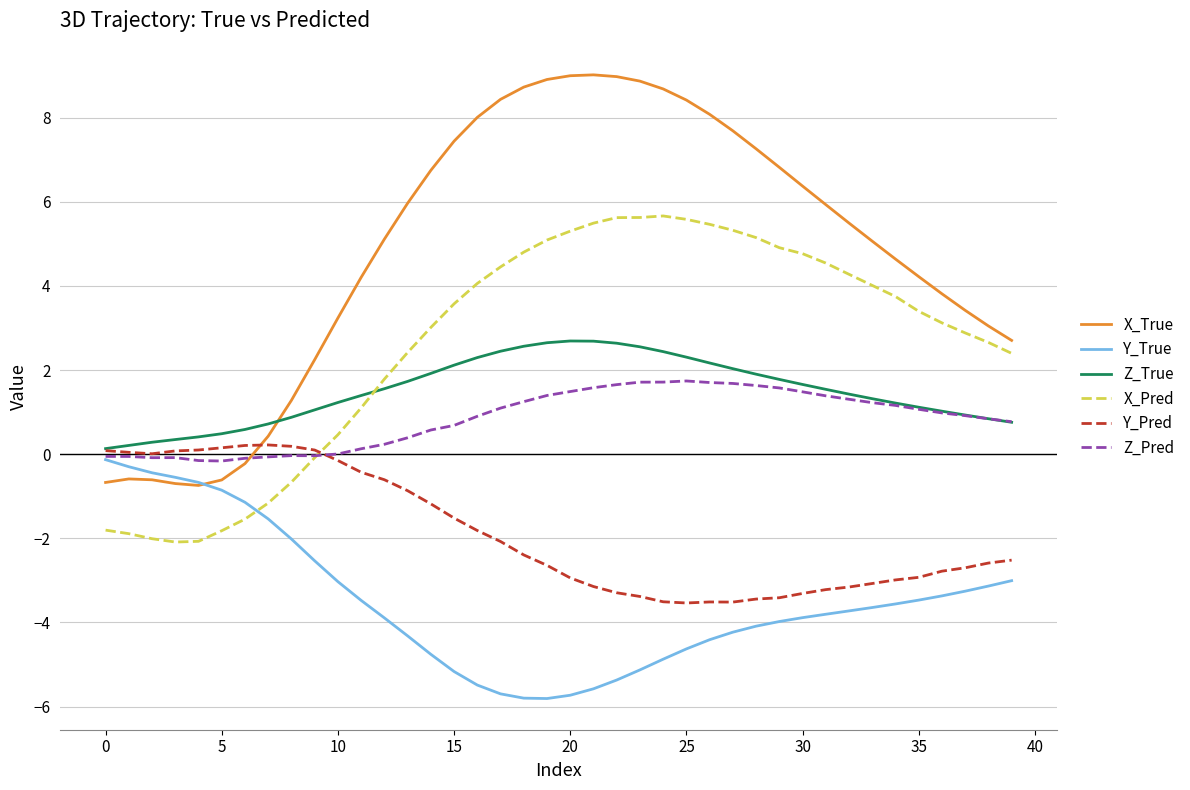

Which series has the largest total across all categories?

X_True